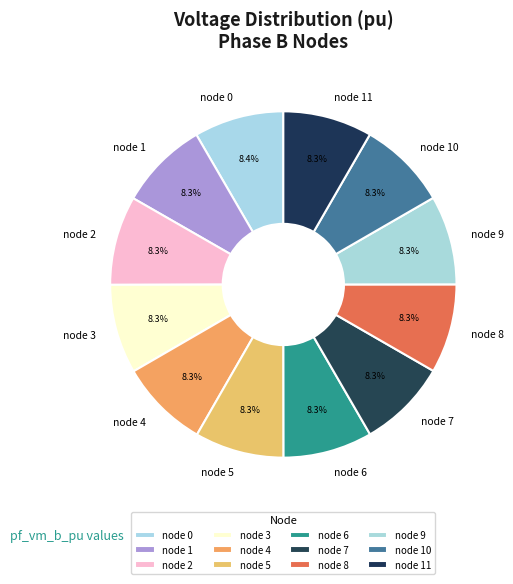

Is the sum of node 2 and node 9 greater than half?

No